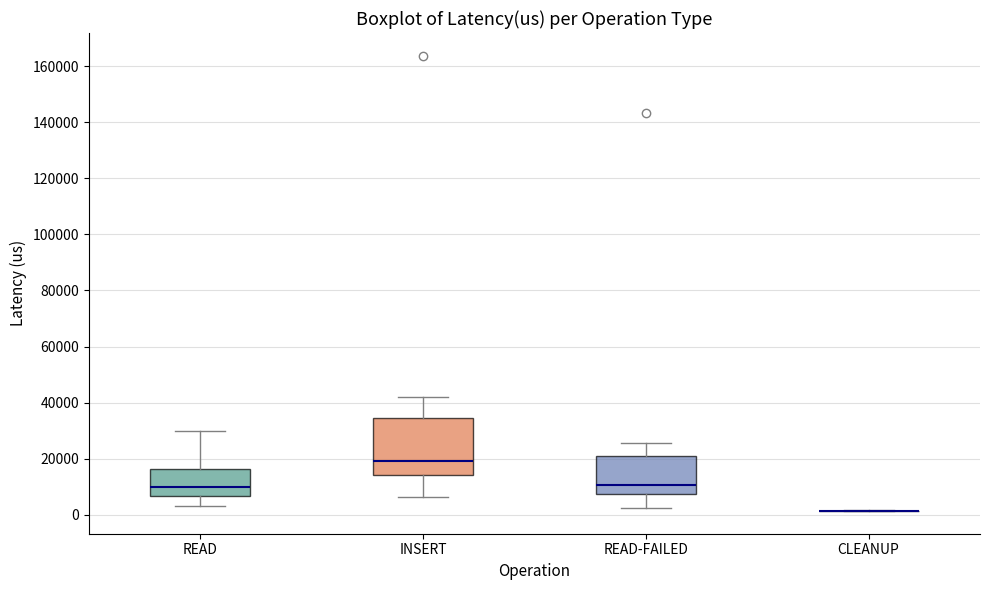

Reading left to right, read every box against the y-axis: the position of its median line, the range the box covers, and the ends of its whiskers. The values are not printed on the chart, so give them approximately, as read against the axis.

READ: median 10000, box 6000 to 16000, whiskers 4000 to 30000
INSERT: median 20000, box 14000 to 34000, whiskers 6000 to 42000
READ-FAILED: median 10000, box 8000 to 20000, whiskers 2000 to 26000
CLEANUP: box collapsed to a line at 2000, whiskers 2000 to 2000